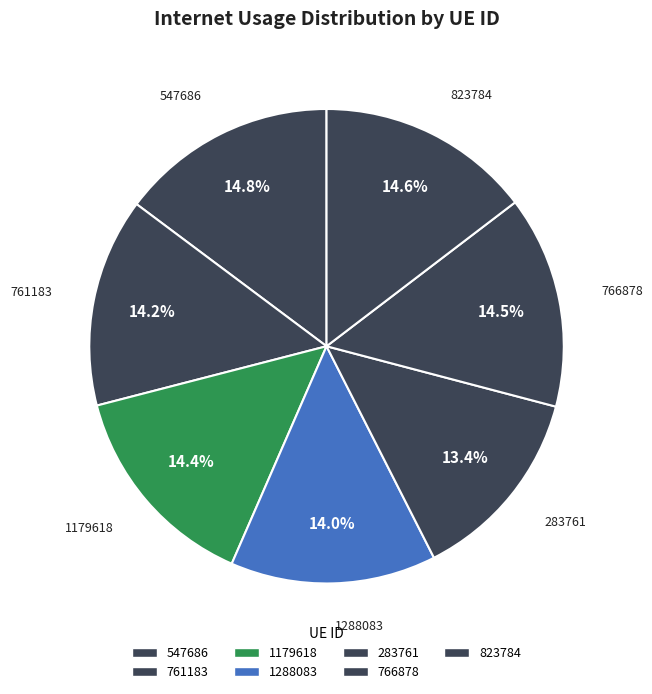

How many slices are in this pie chart?

7